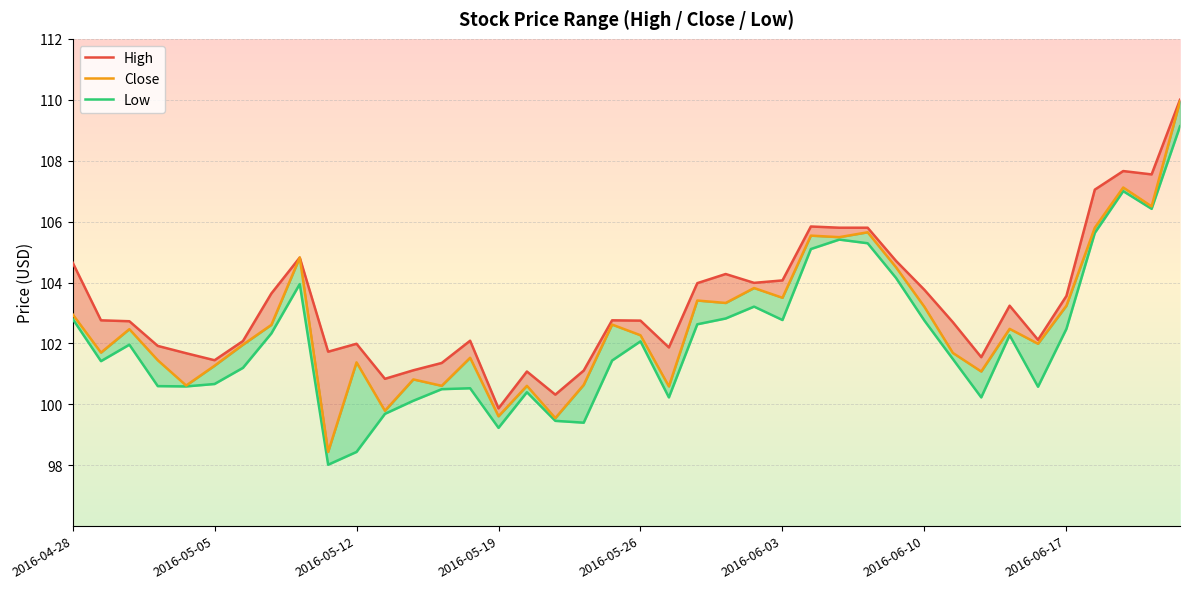

How many lines are shown in the chart?

3